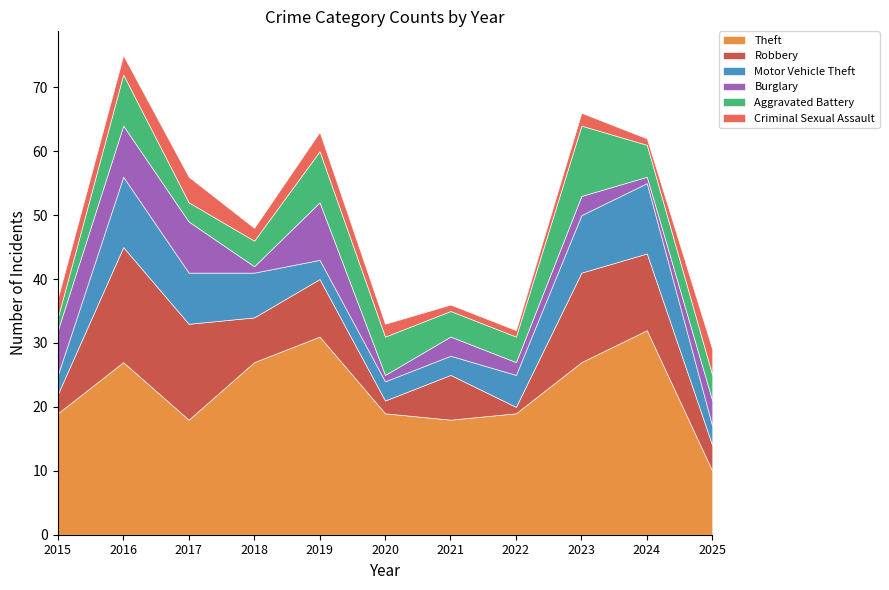

List the labels in order of Burglary value, largest first.

2019, 2016, 2017, 2015, 2025, 2021, 2023, 2022, 2018, 2020, 2024